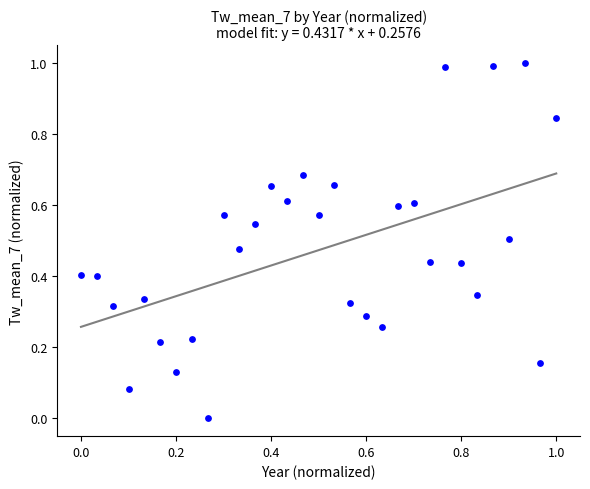

How many points are shown in the scatter plot?

31